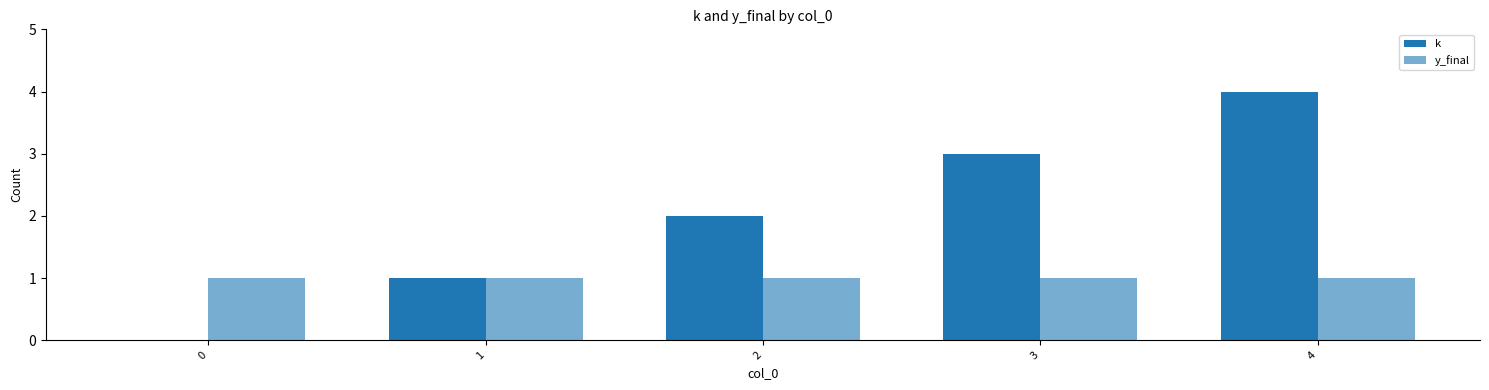

Count the number of data series in this chart.

2